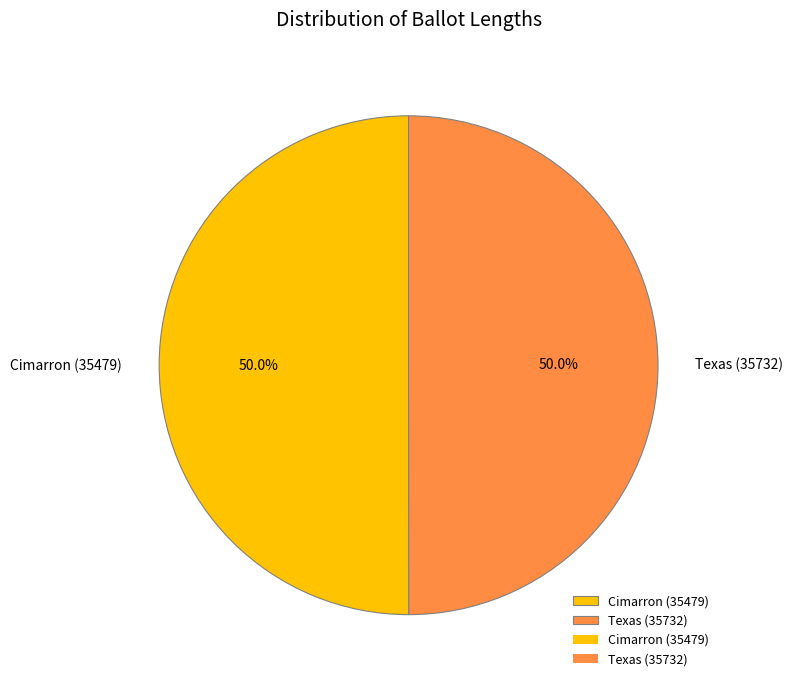

How many segments does this pie chart have?

2